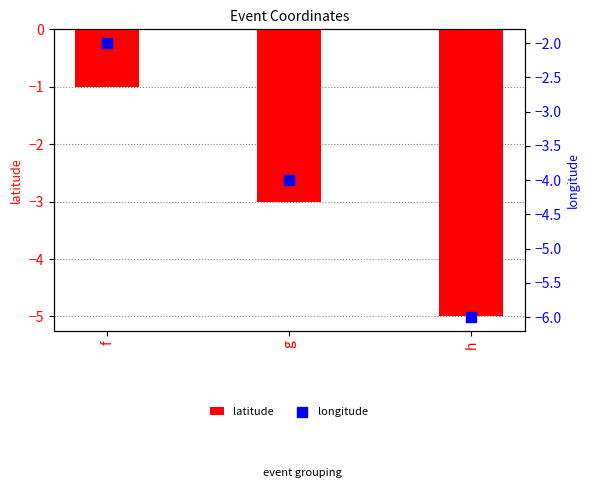

At how many categories does at least one series exceed -2?

1